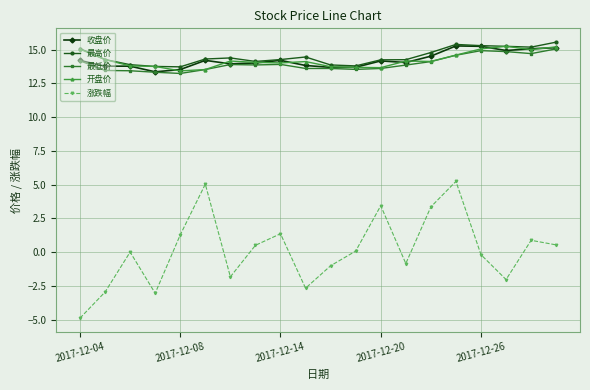

What is the average value of the 开盘价 series?

14.2